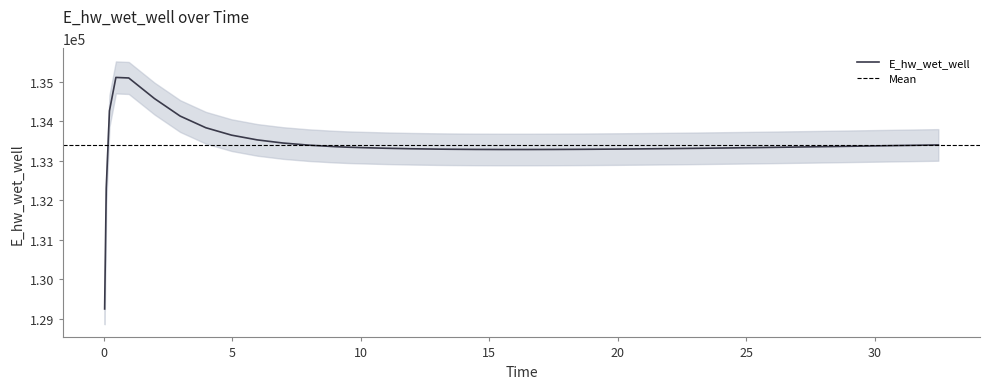

Reading right to left, transcribe all the data shown in this chart.

133401.7	133391.8	133387.2	133382.1	133372.1	133362.4	133353.0	133343.9	133335.2	133327.0	133319.2	133315.5	133308.6	133302.4	133296.9	133292.3	133290.4	133287.5	133286.0	133286.1	133288.2	133292.6	133295.8	133305.0	133318.0	133335.2	133345.0	133358.9	133396.4	133450.2	133529.3	133649.5	133837.0	134132.4	134576.0	135096.9	135110.4	134265.1	132308.5	129249.8